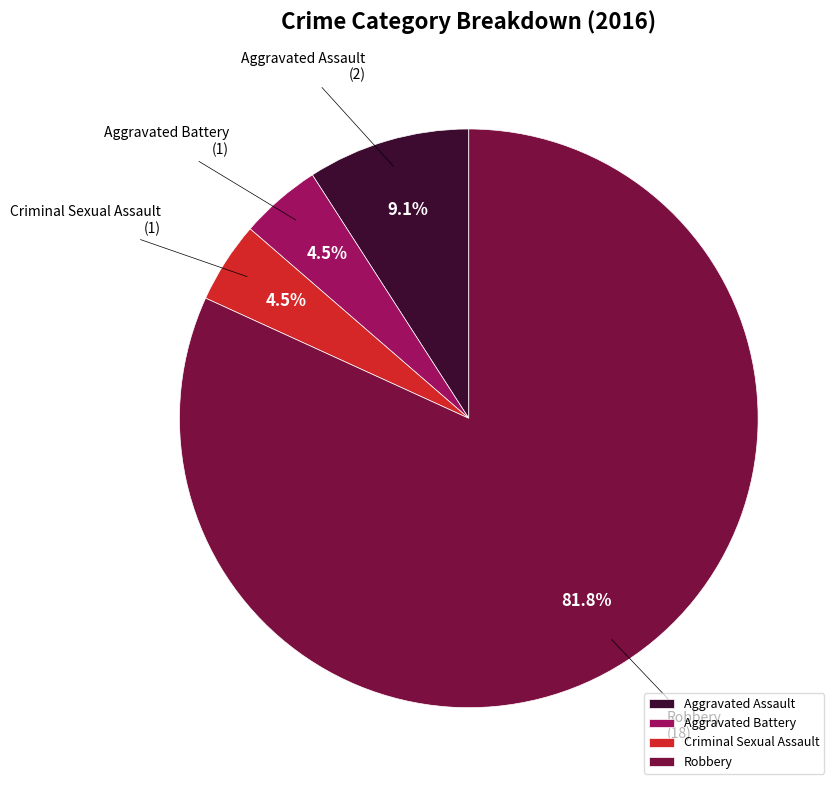

Combined, what portion of the pie is Aggravated Battery and Robbery?

86.4%